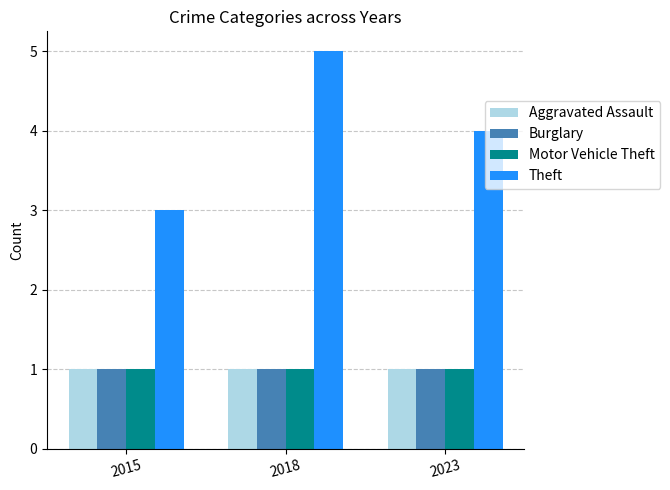

What is the minimum value shown in the chart?

1